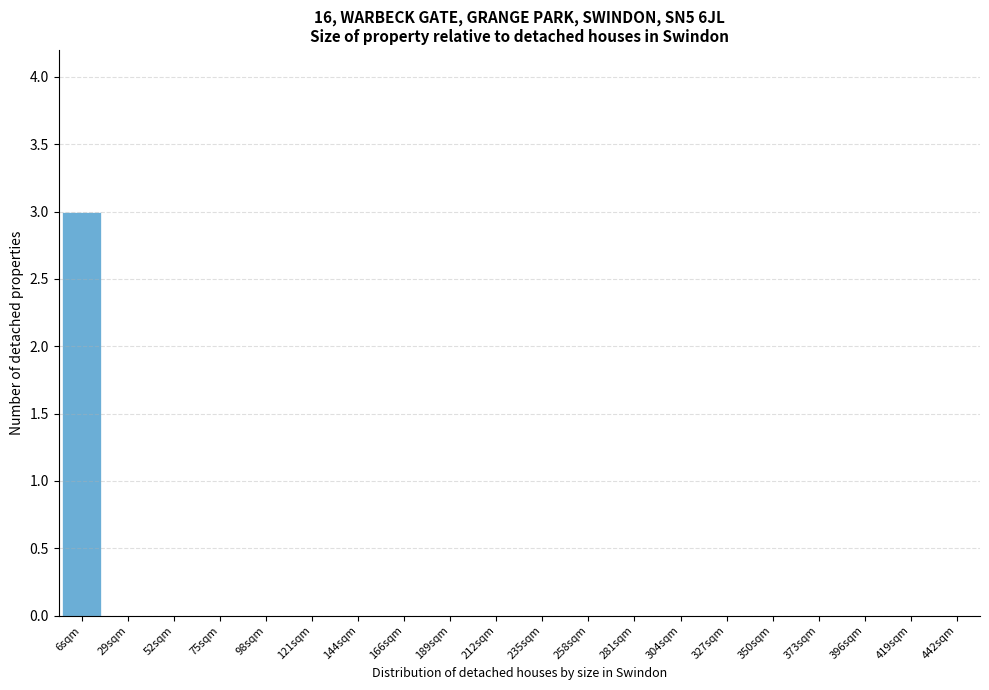

Reading right to left, list all the values displayed in this chart.

442sqm=0	419sqm=0	396sqm=0	373sqm=0	350sqm=0	327sqm=0	304sqm=0	281sqm=0	258sqm=0	235sqm=0	212sqm=0	189sqm=0	166sqm=0	144sqm=0	121sqm=0	98sqm=0	75sqm=0	52sqm=0	29sqm=0	6sqm=3